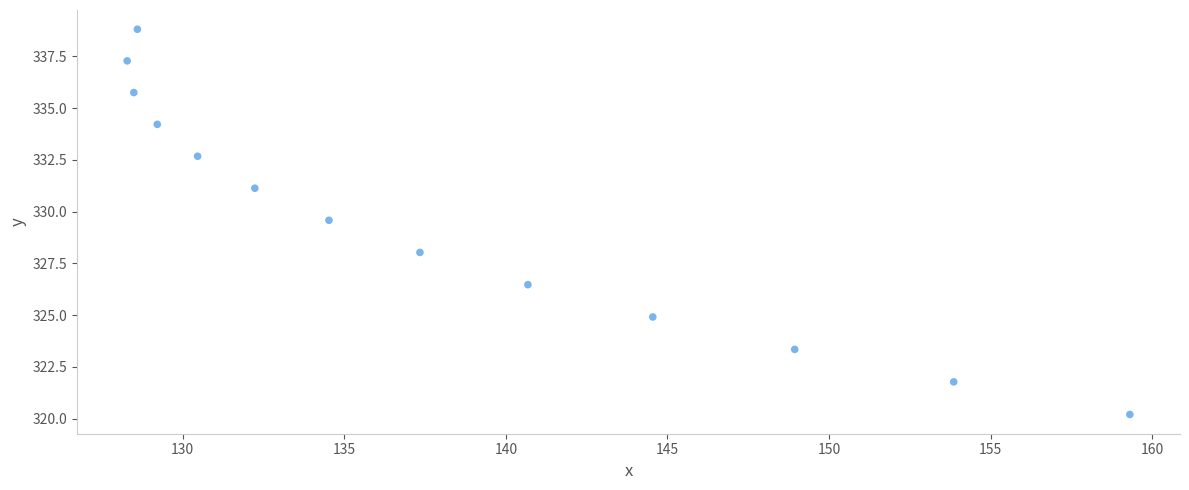

What is the range of Y values (max minus min)?

18.6